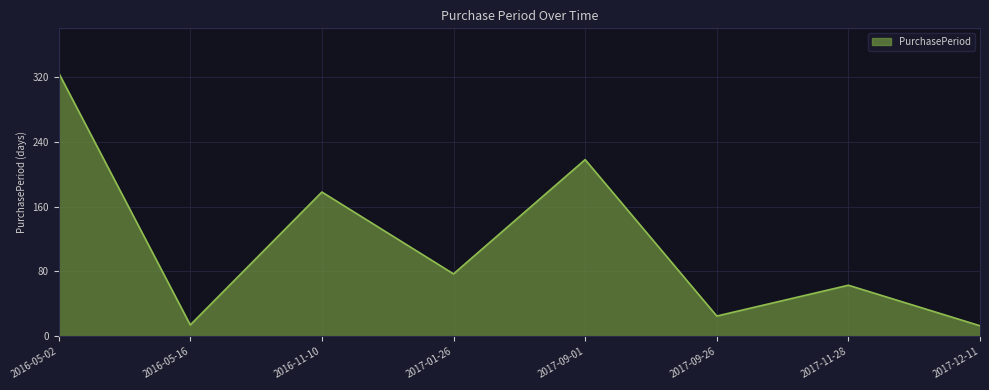

Read the value at 2017-01-26, to the nearest 5.

75